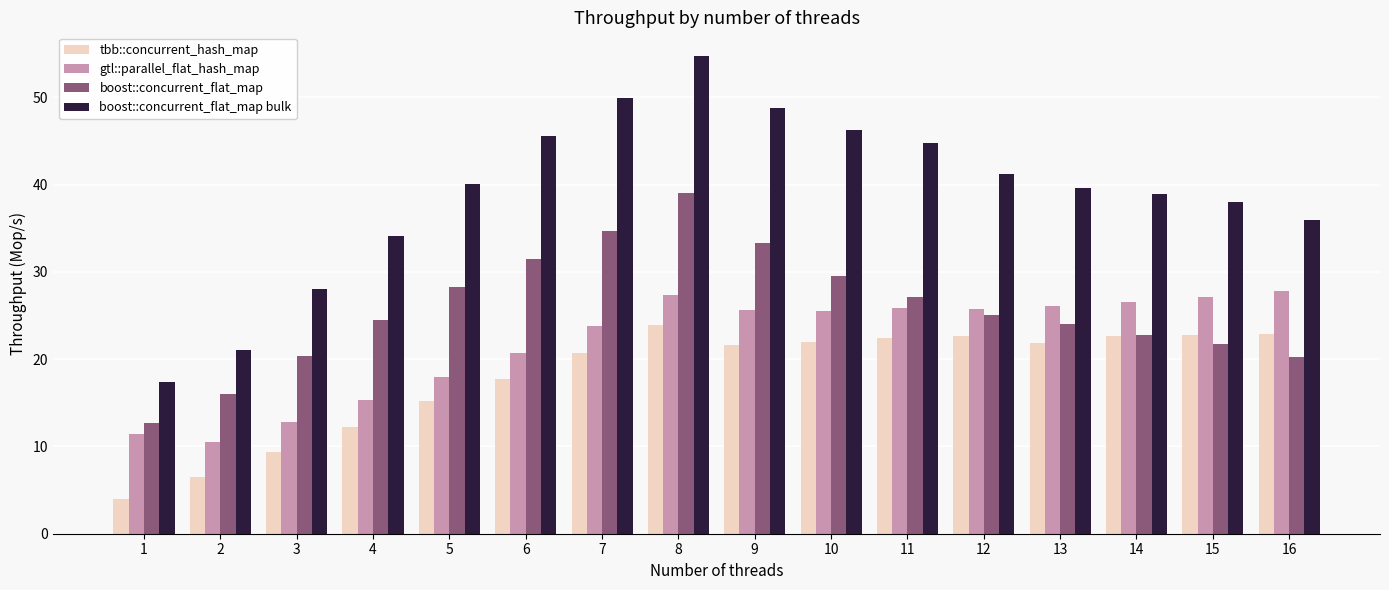

Does the chart contain stacked bars?

No